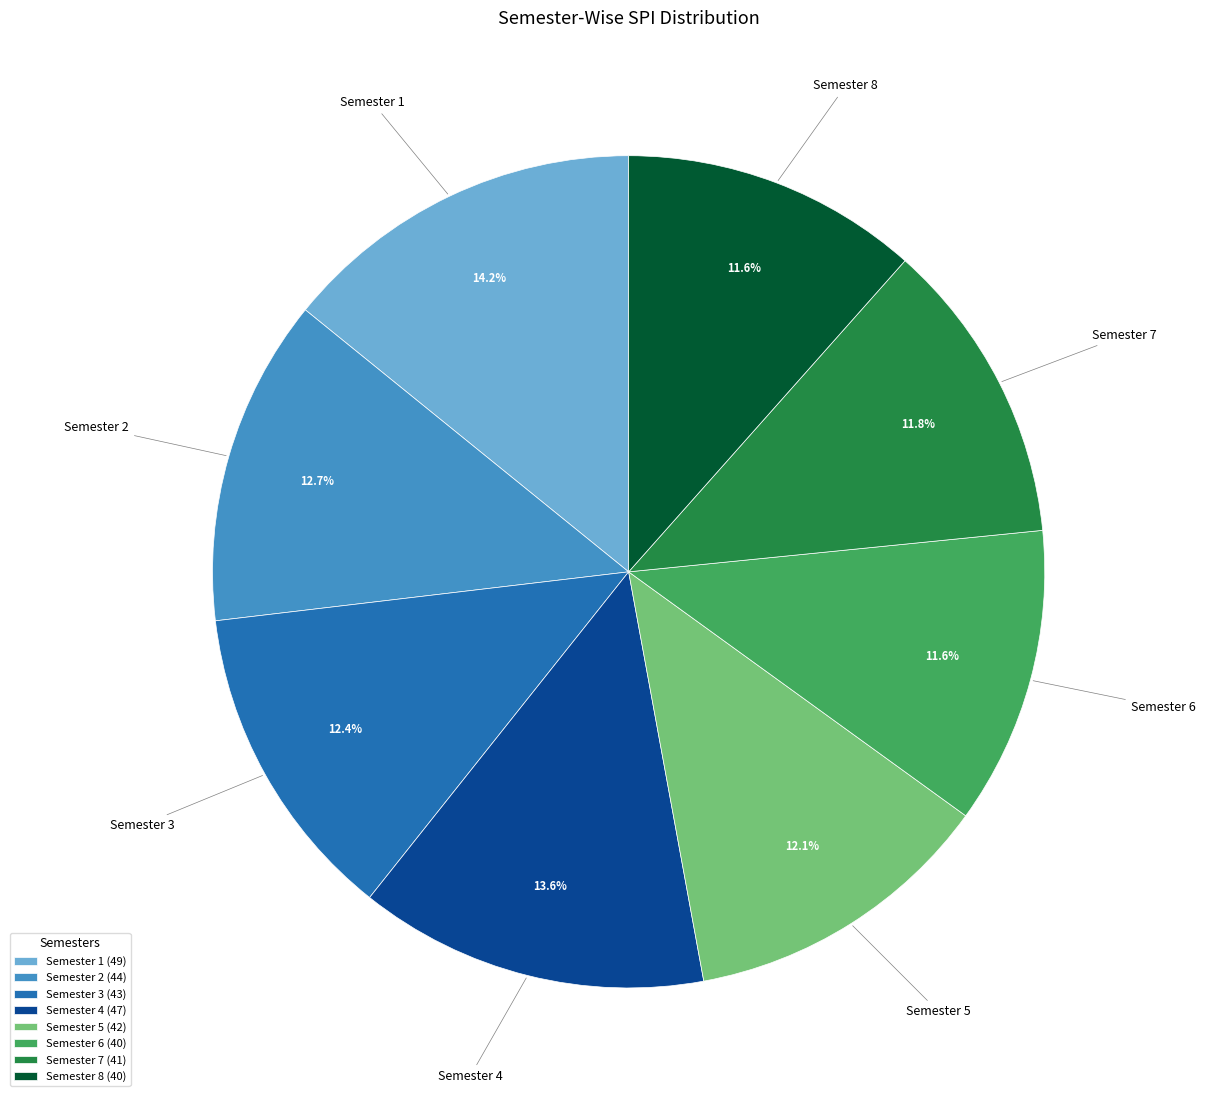

Does Semester 6 represent more than half of the total?

No